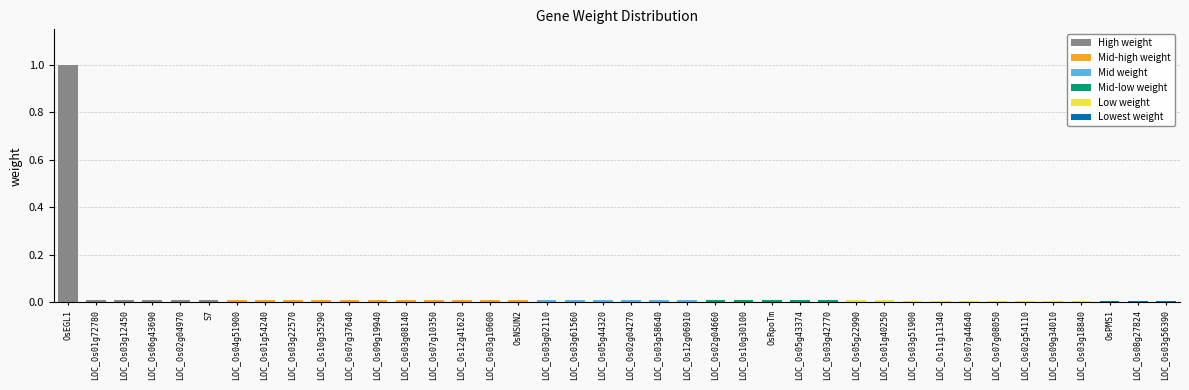

Are the bars horizontal?

No